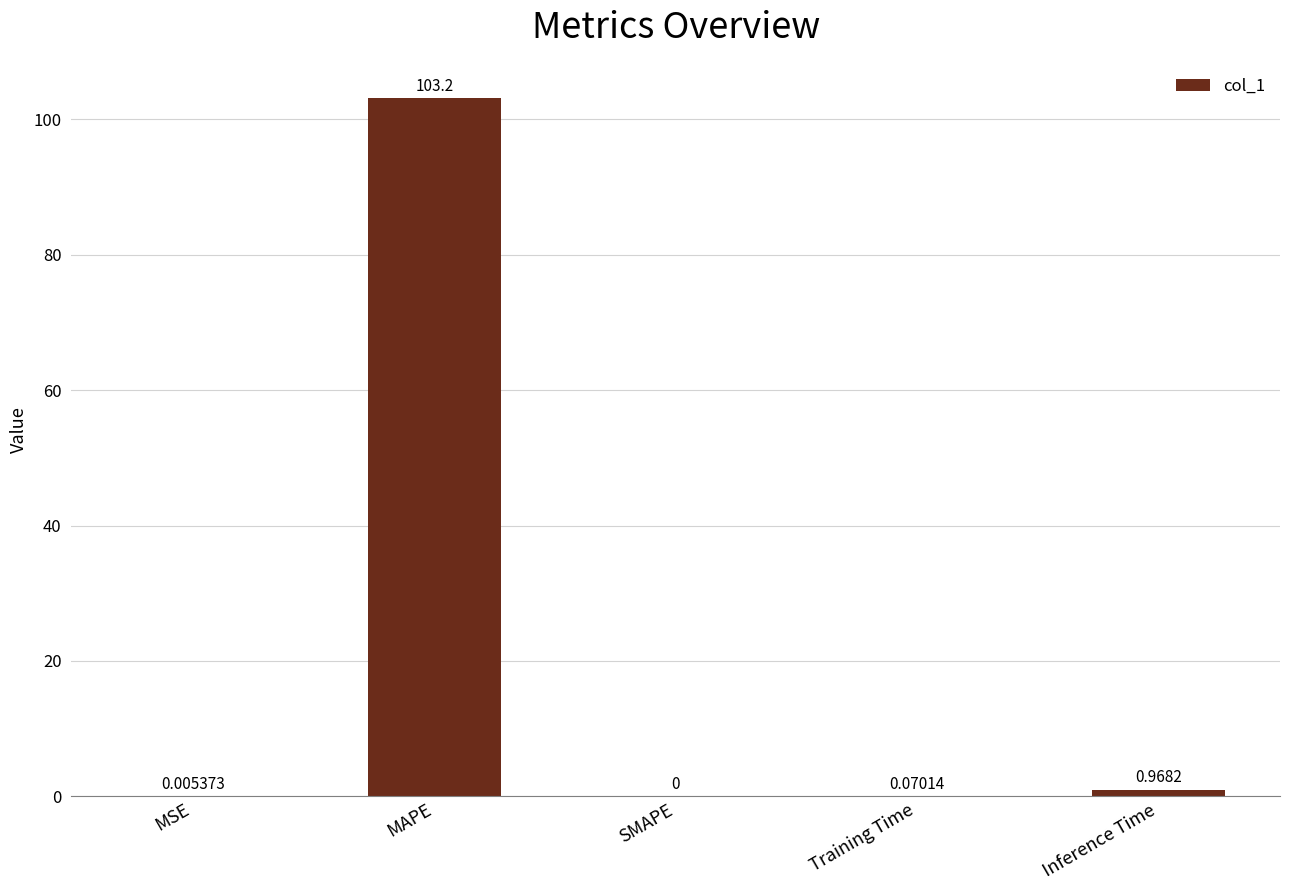

Which label corresponds to the largest value in the chart?

MAPE